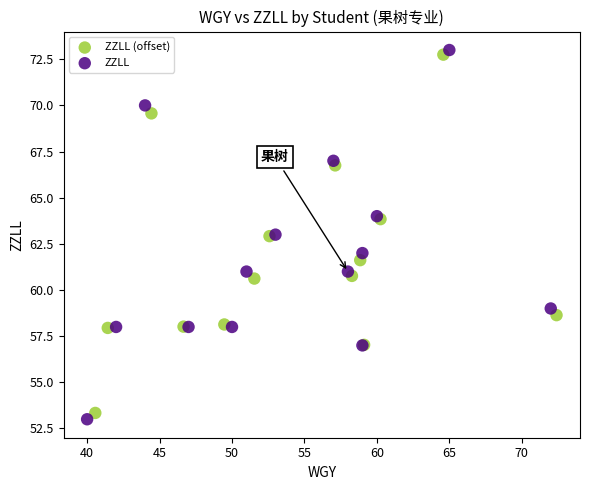

Which series has the largest Y range (max minus min)?

ZZLL